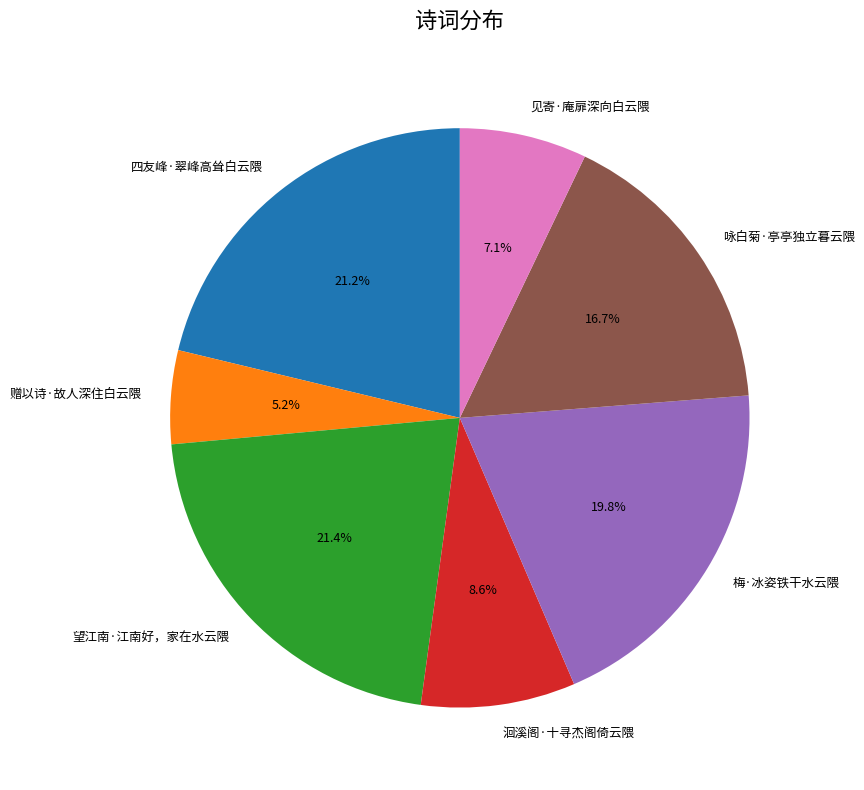

The 四友峰·翠峰高耸白云隈 slice represents 21% of the pie. True or false?

True